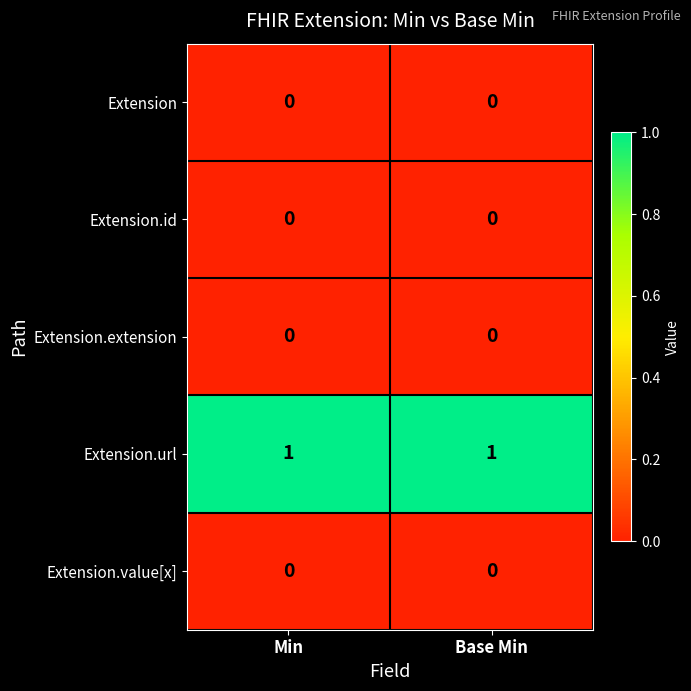

What is the spread (max minus min) of values at Min?

1